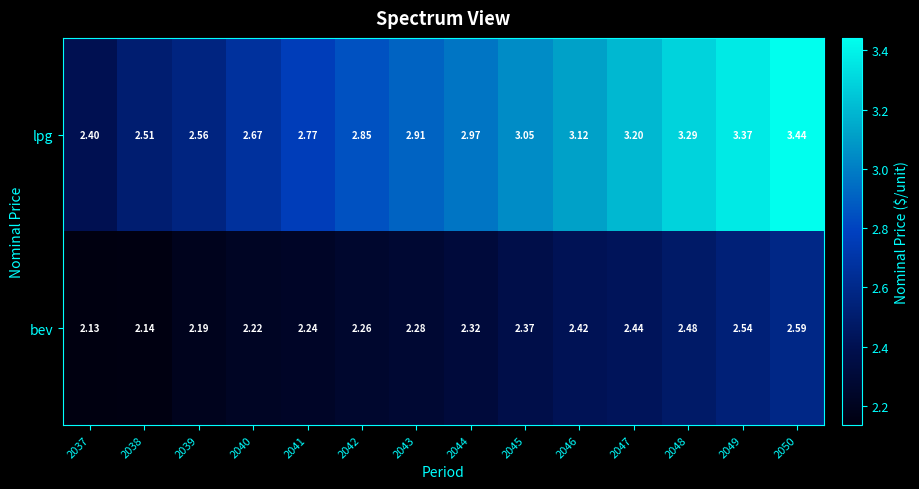

Which series has the largest range (max minus min)?

lpg